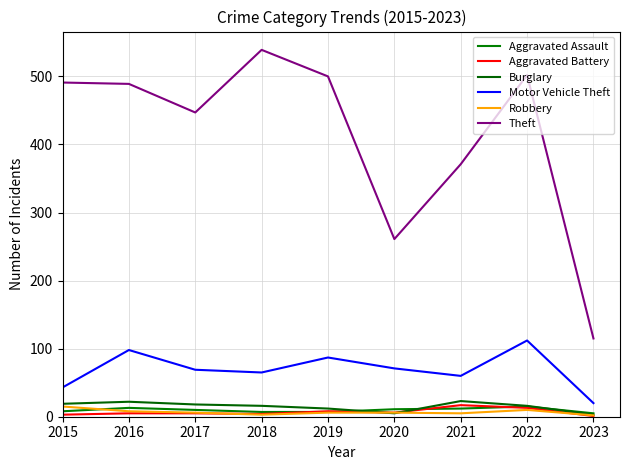

True or false: Motor Vehicle Theft and Robbery intersect in this chart.

False